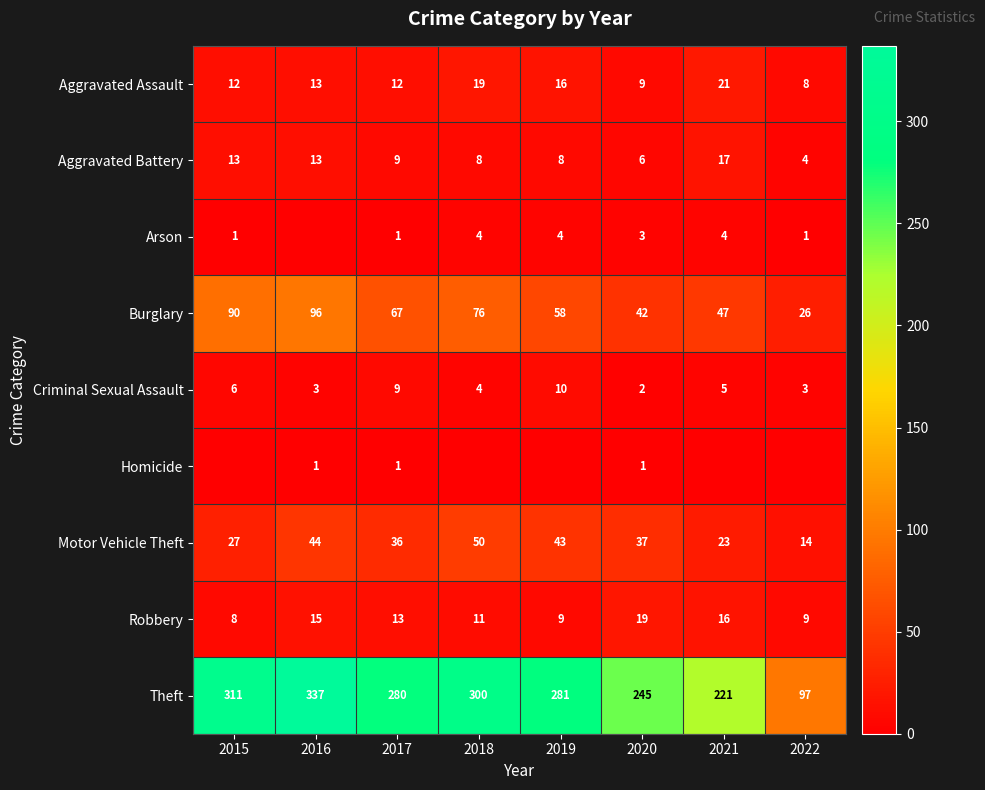

What value does the Burglary series have at 2020?

42